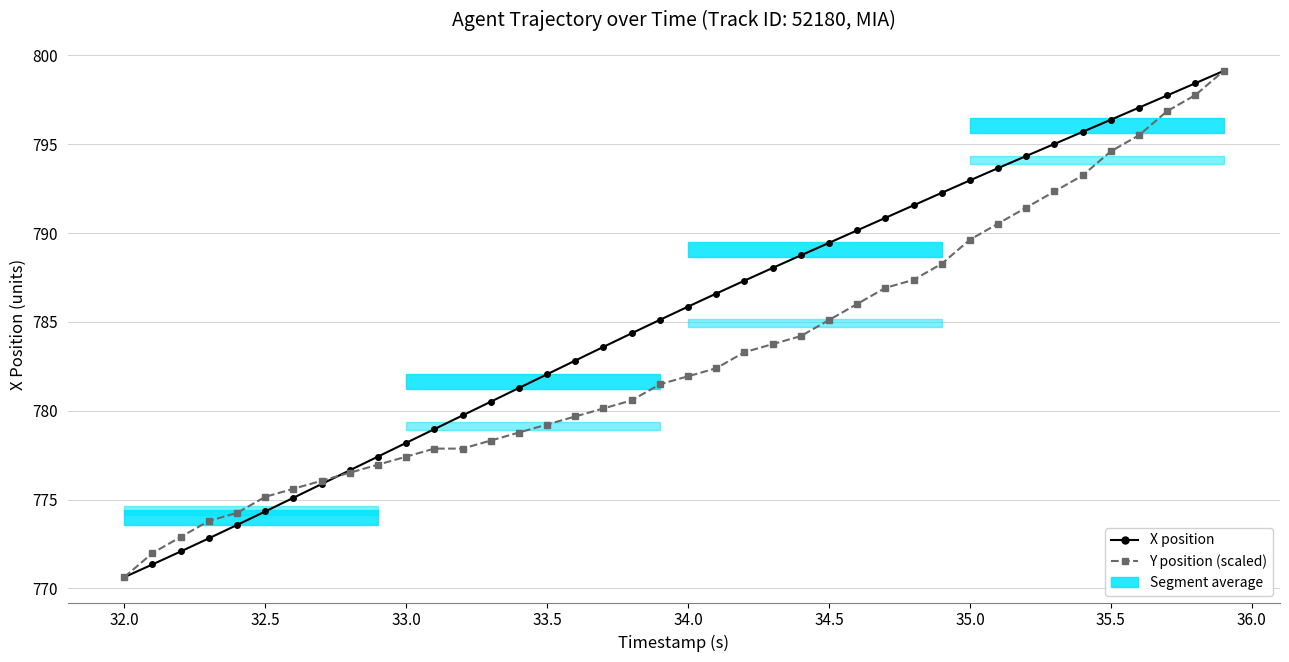

How many data points in Y position (scaled) are above 781?

21